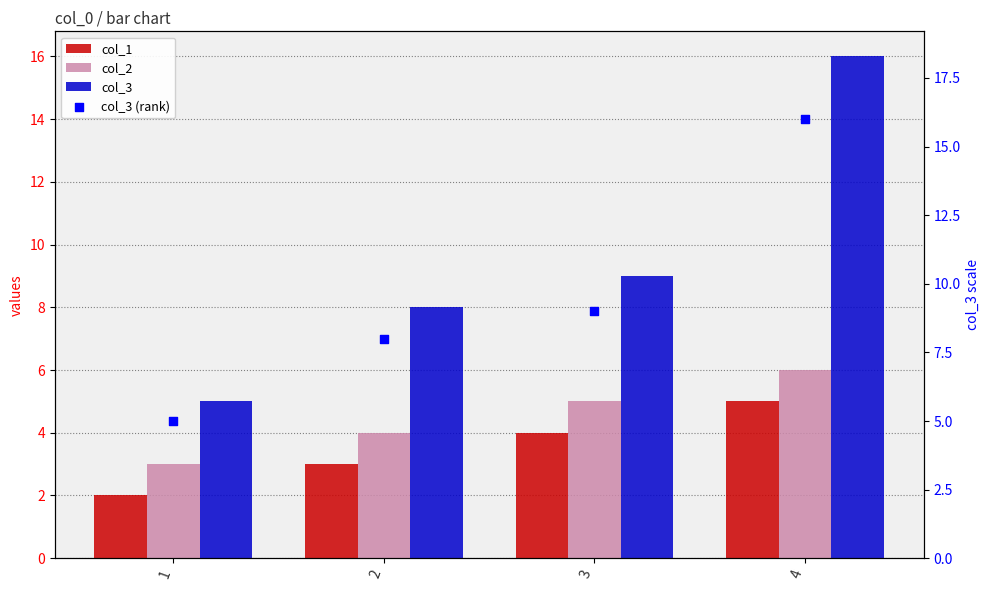

At which category is the sum across all series the highest?

4